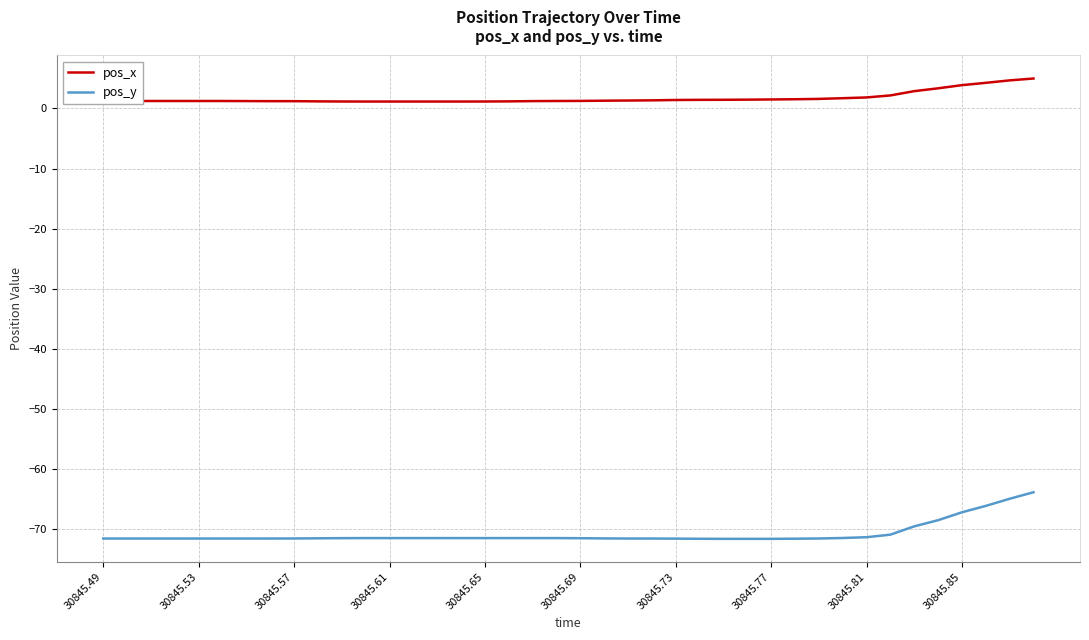

Rank the series by their average value, from lowest to highest.

pos_y, pos_x